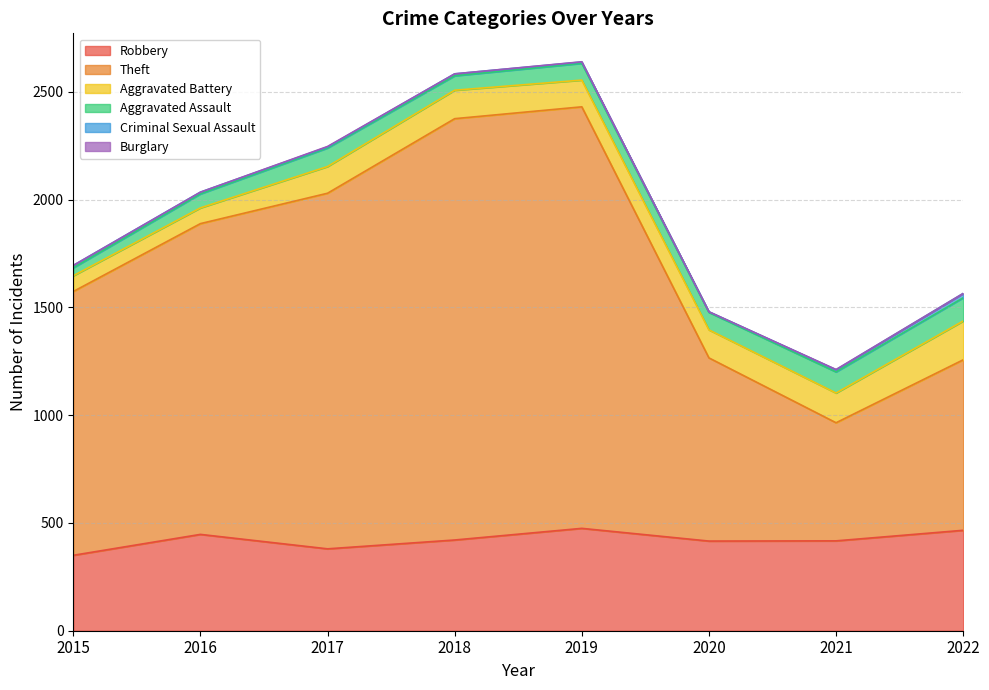

What is the spread (max minus min) of values at 2015?

1224